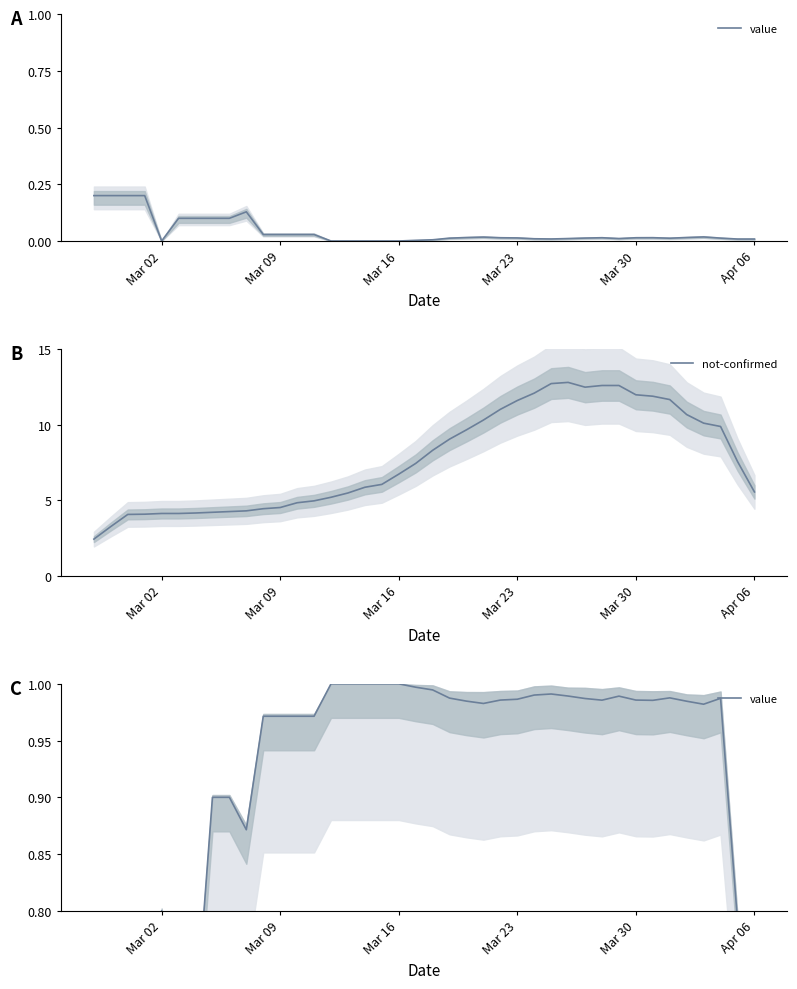

The value of not-confirmed at Mar 30 is 7.6. True or false?

False